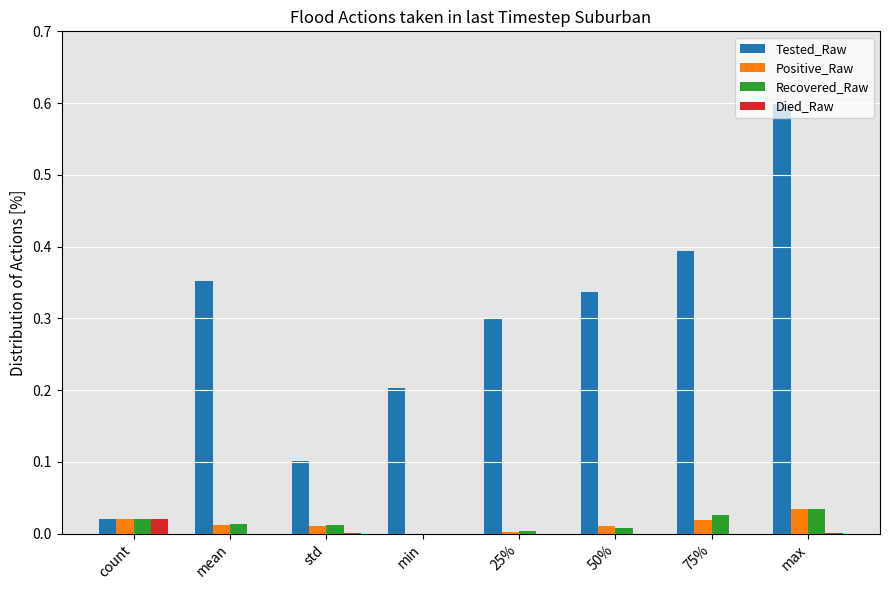

At which label does Positive_Raw reach its peak?

max